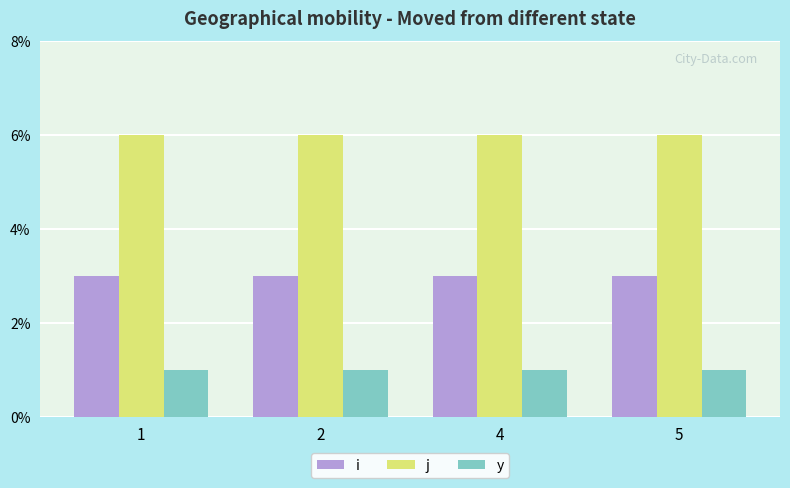

What is the sum of all y values?

4